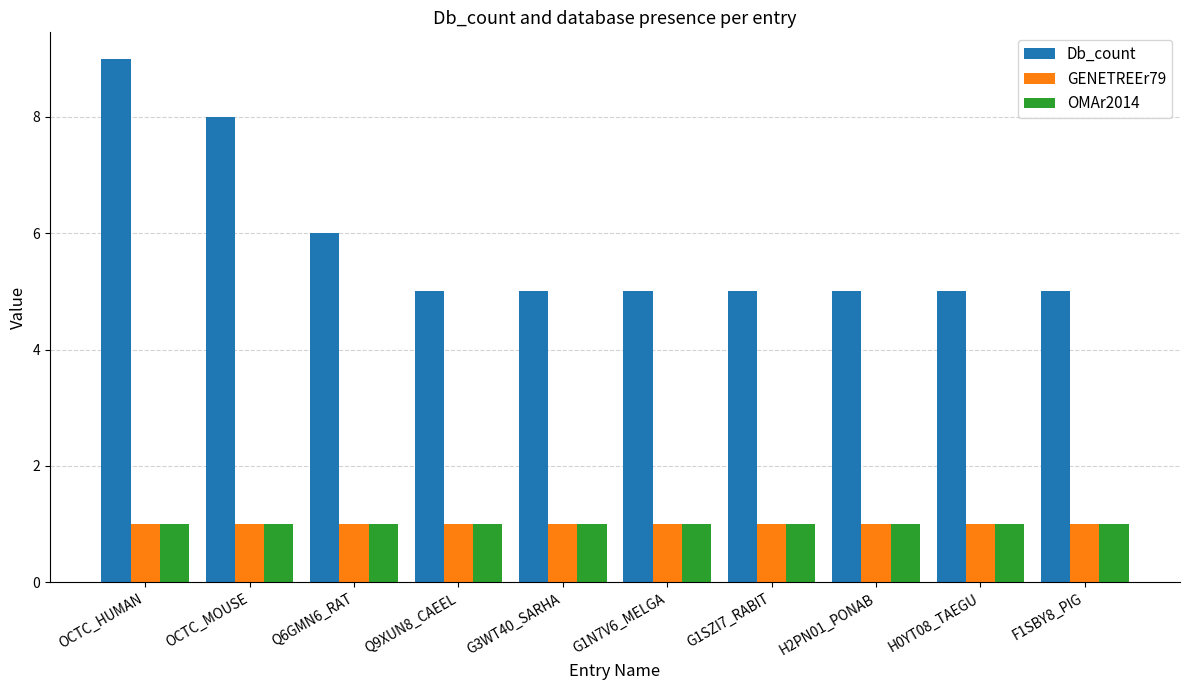

What is the label of the 1st bar from the left?

OCTC_HUMAN